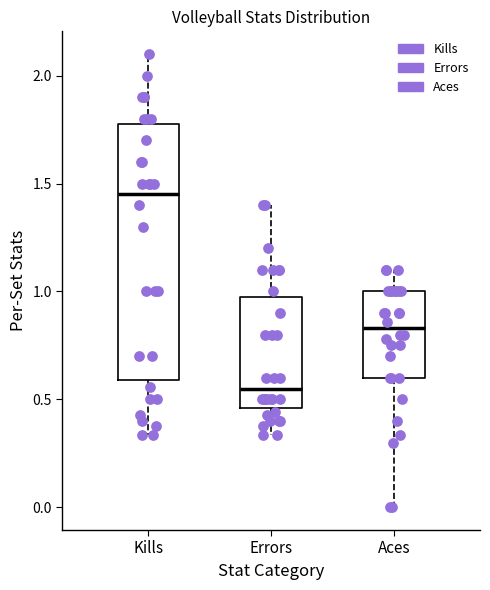

Comparing the boxes themselves (not the whiskers), which one is the tallest?

Kills